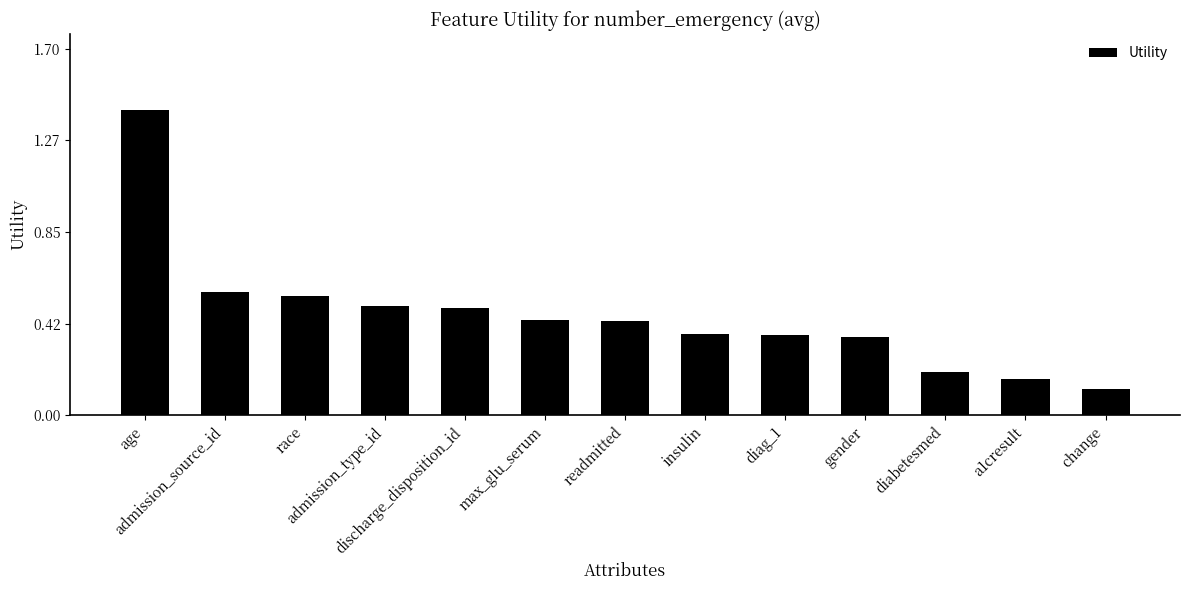

What is the change in value from admission_source_id to max_glu_serum?

-0.1